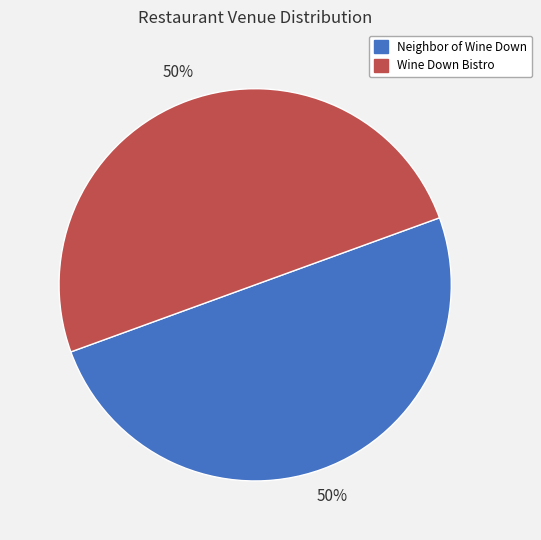

Combined, do Neighbor of Wine Down and Wine Down Bistro account for over 50%?

Yes